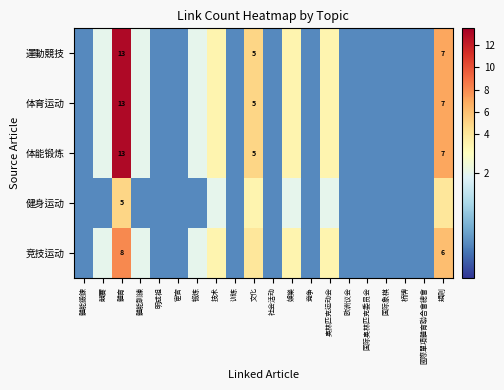

Which category has the highest value across all series?

體育